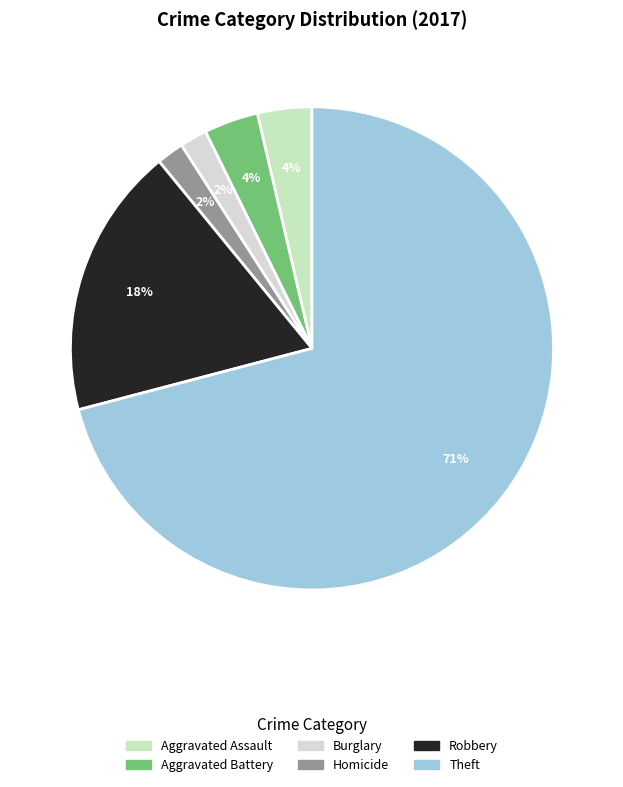

Count the number of slices in the pie.

6